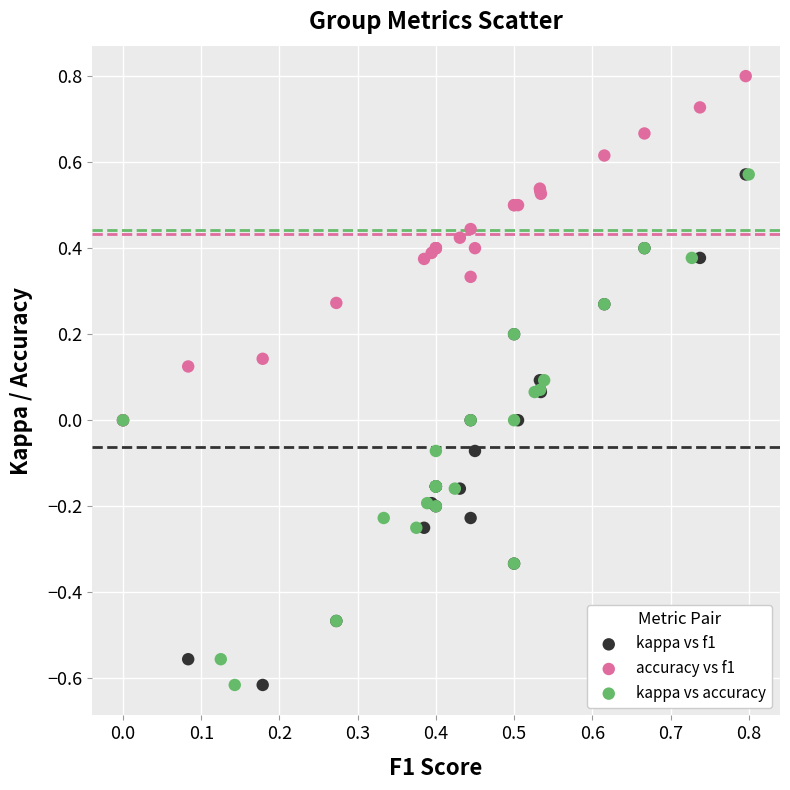

Which series contains the highest Y value?

accuracy vs f1